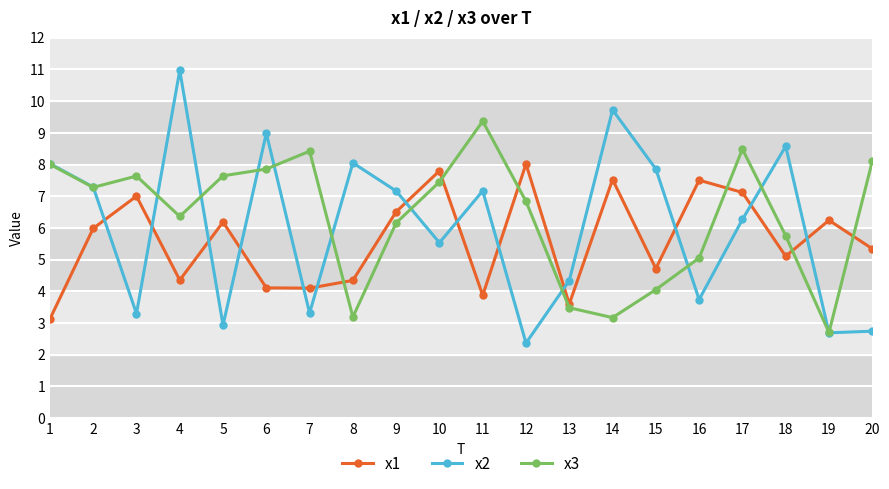

What is the minimum value shown in the chart?

2.4